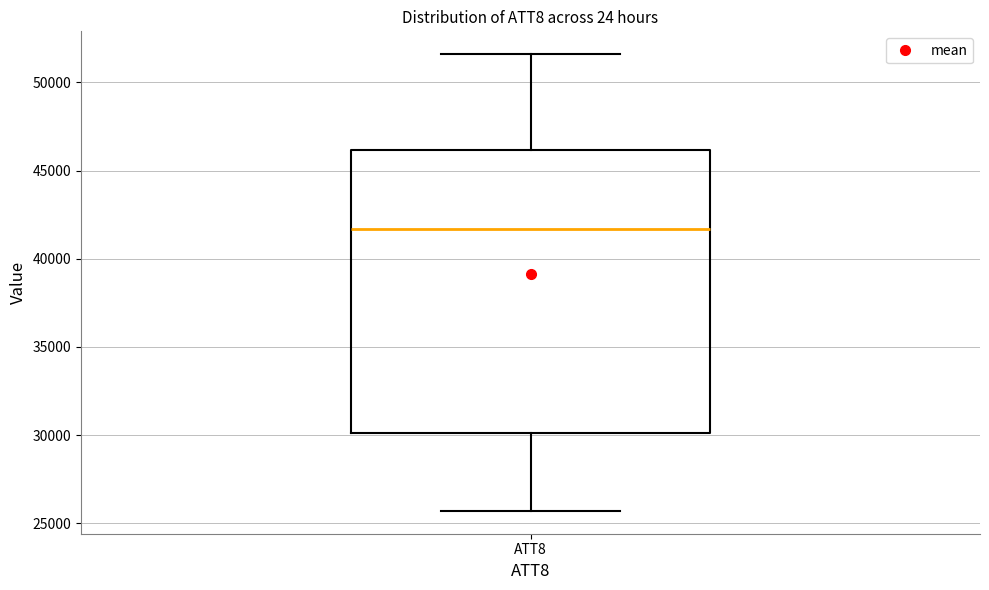

Where does the median line of the box for ATT8 sit on the y-axis? The values are not printed on the chart, so give them approximately, as read against the axis.

41500